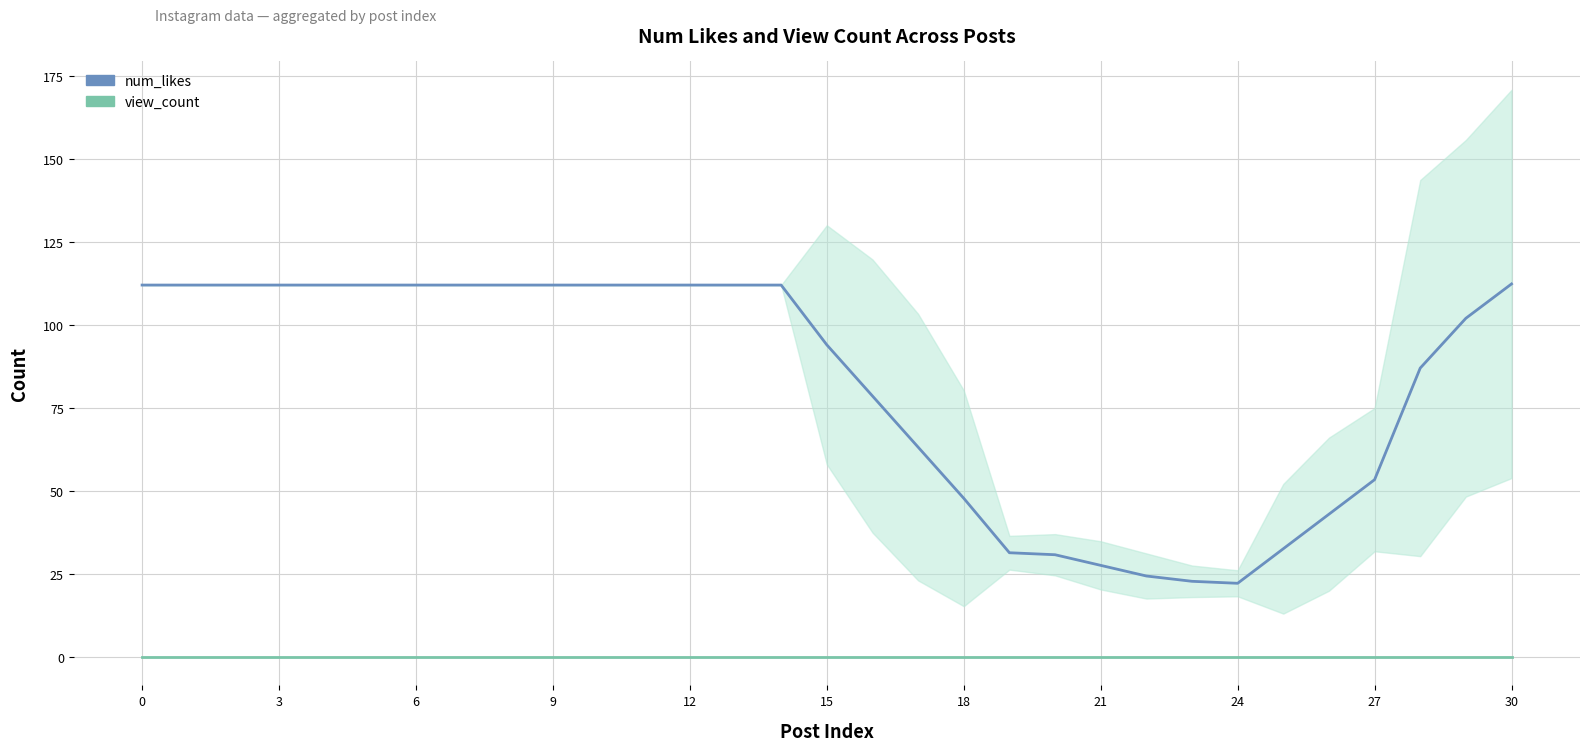

Which has a higher value, 12 or 23?

12